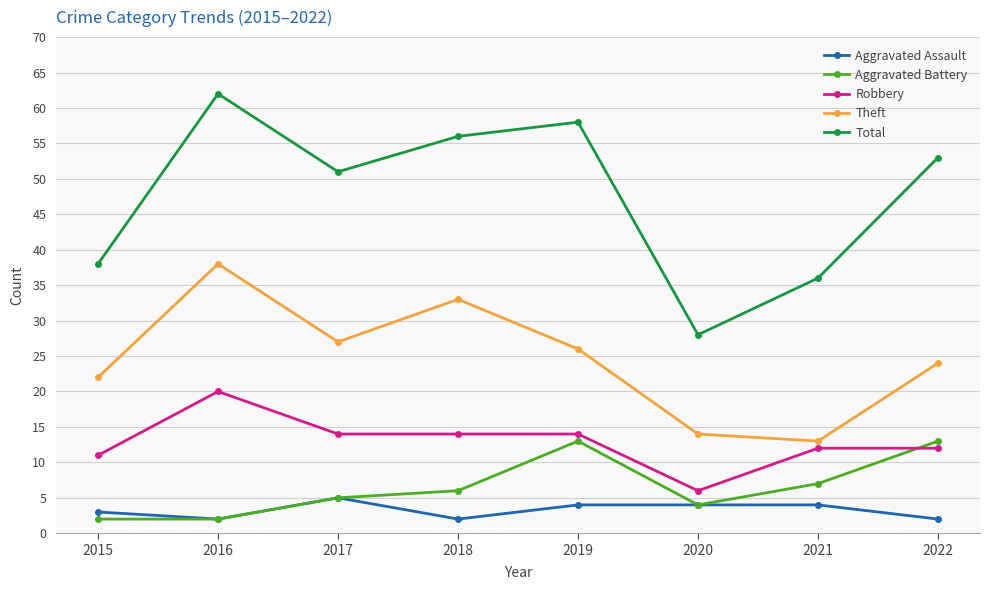

What is the value of the Aggravated Battery point at the 5th from the left?

13